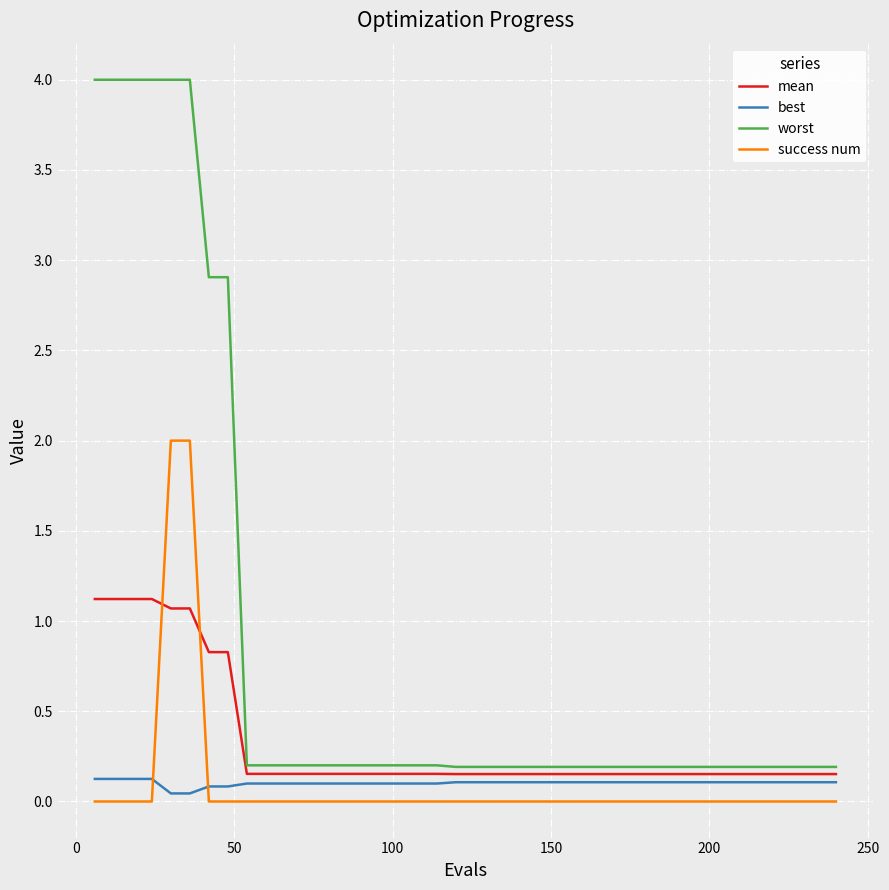

What is the maximum value shown in the chart?

4.0